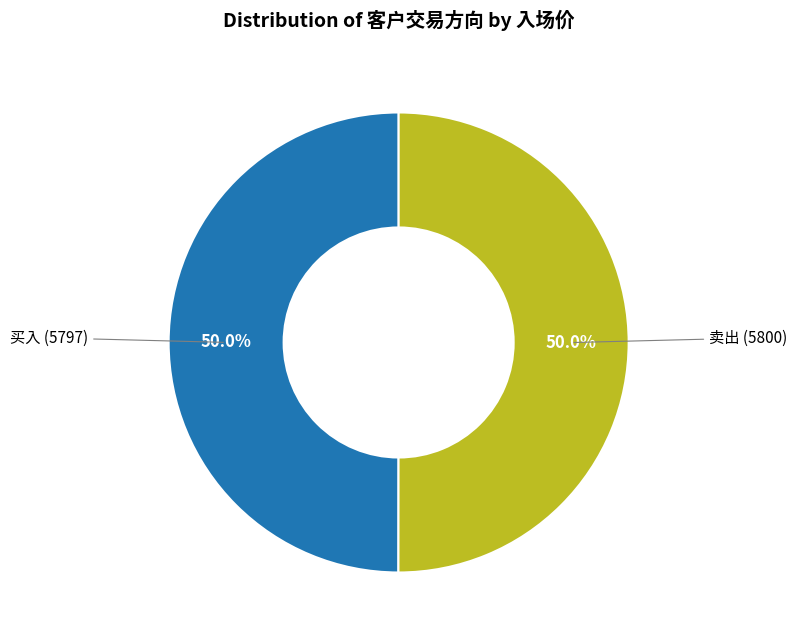

Combined, do 买入 and 卖出 account for over 50%?

Yes